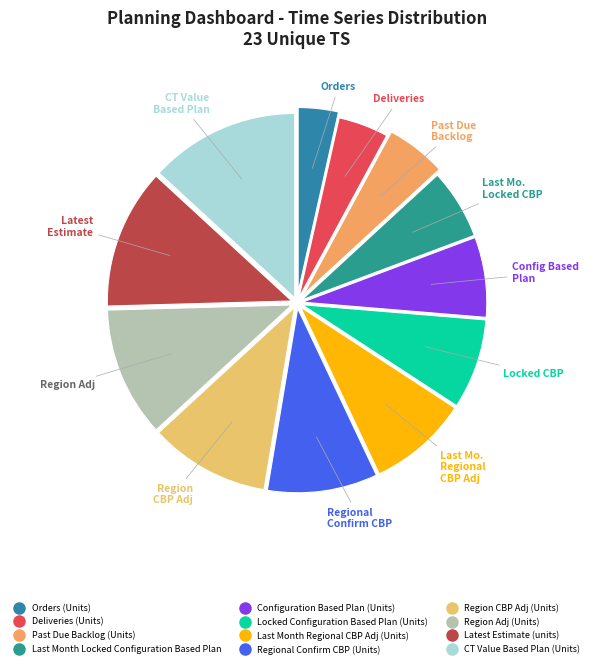

Does Past Due Backlog (Units) represent more than half of the total?

No